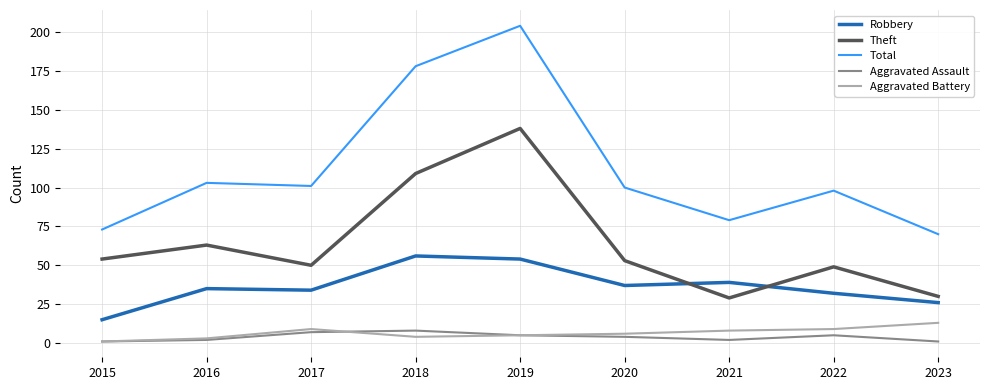

The Robbery series shows 35 at 2016. True or false?

True